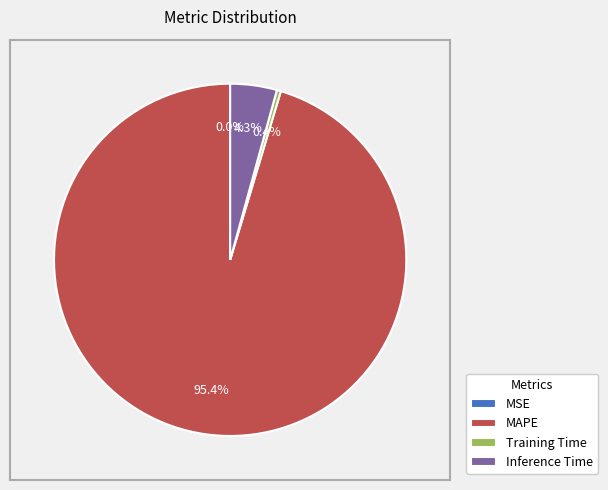

What percentage do Training Time and MAPE together represent?

95.7%